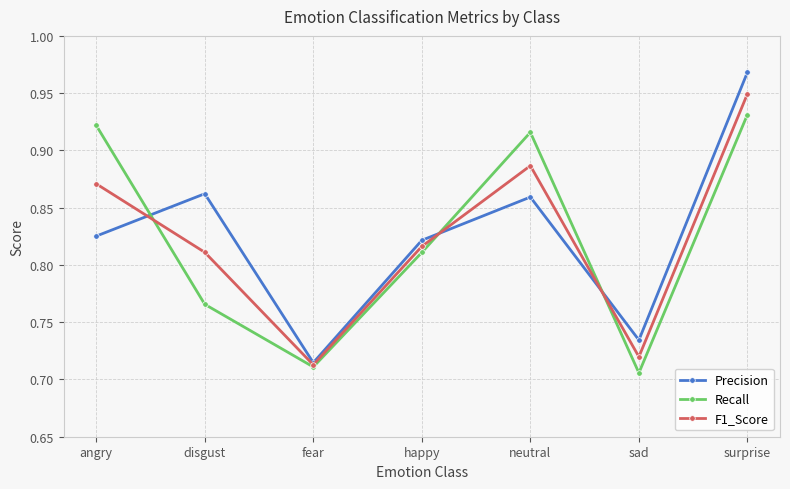

Count the Recall values in the range 0 to 1.

7